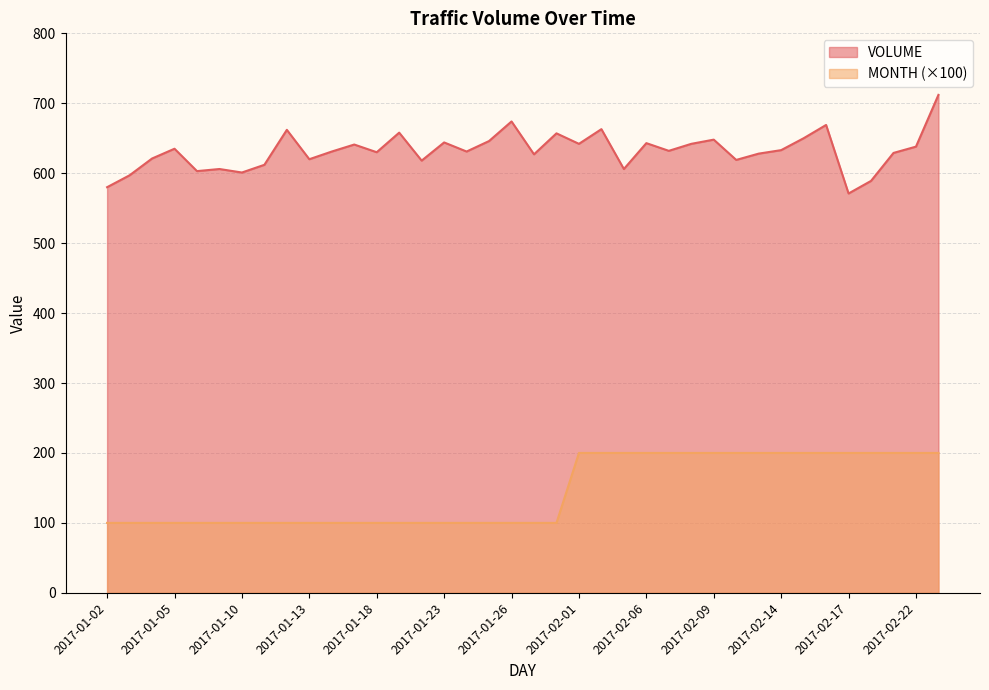

True or false: VOLUME and MONTH cross at least once.

False